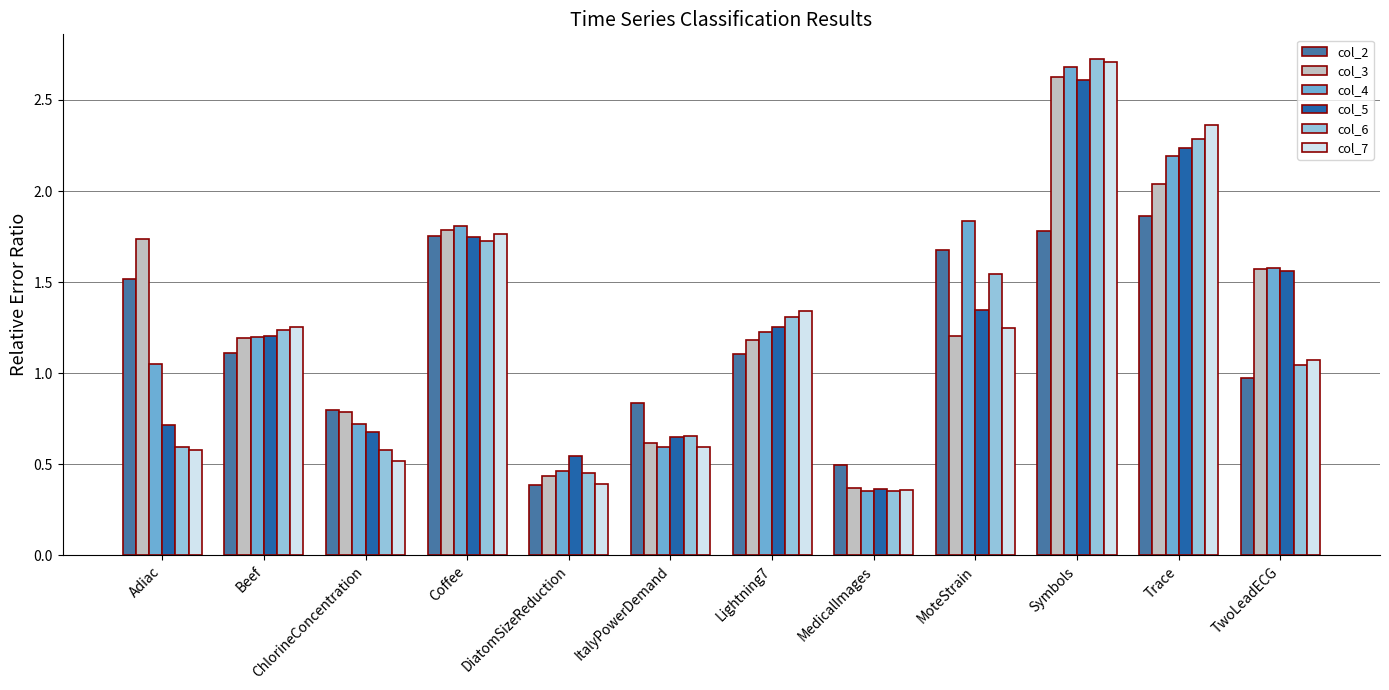

At how many categories does at least one series exceed 0?

12